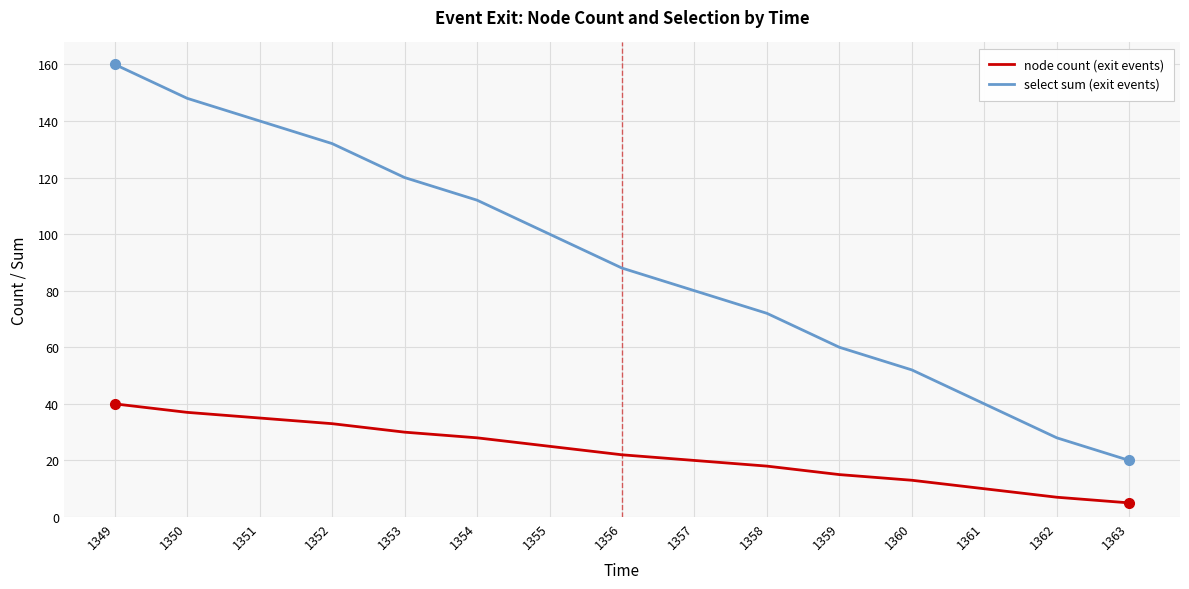

What is the difference between the highest and lowest values at 1356?

66